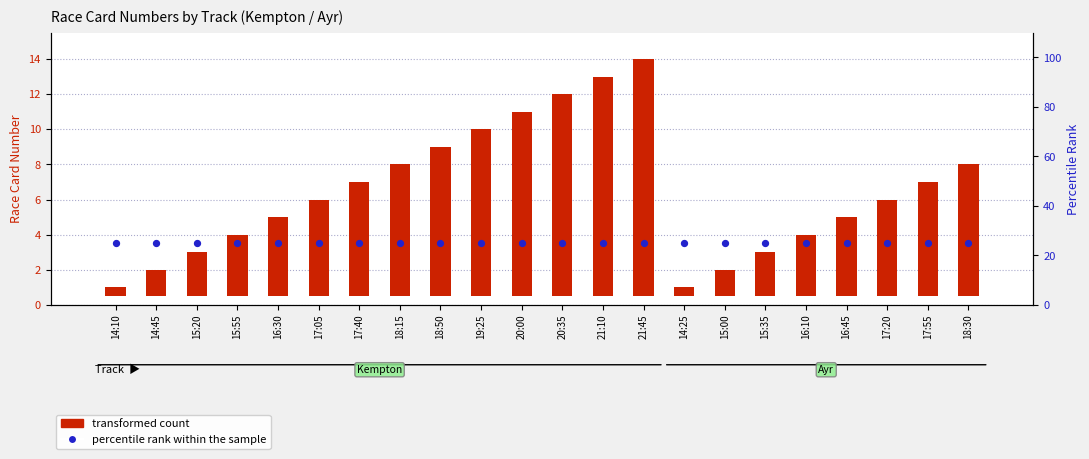

Which series has the largest total across all categories?

percentile rank within the sample